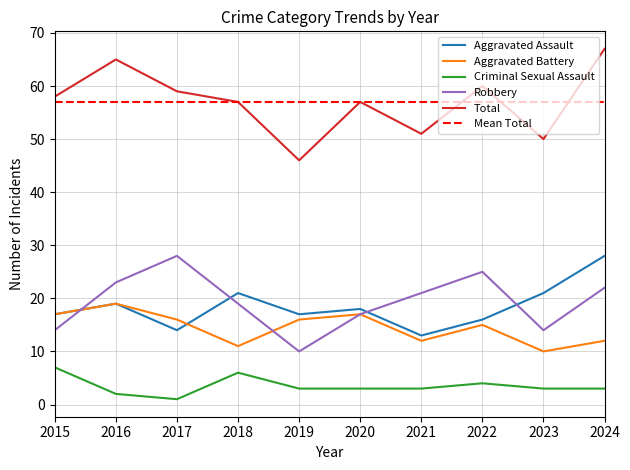

Between which two adjacent categories do Aggravated Assault and Robbery first intersect?

2015 and 2016